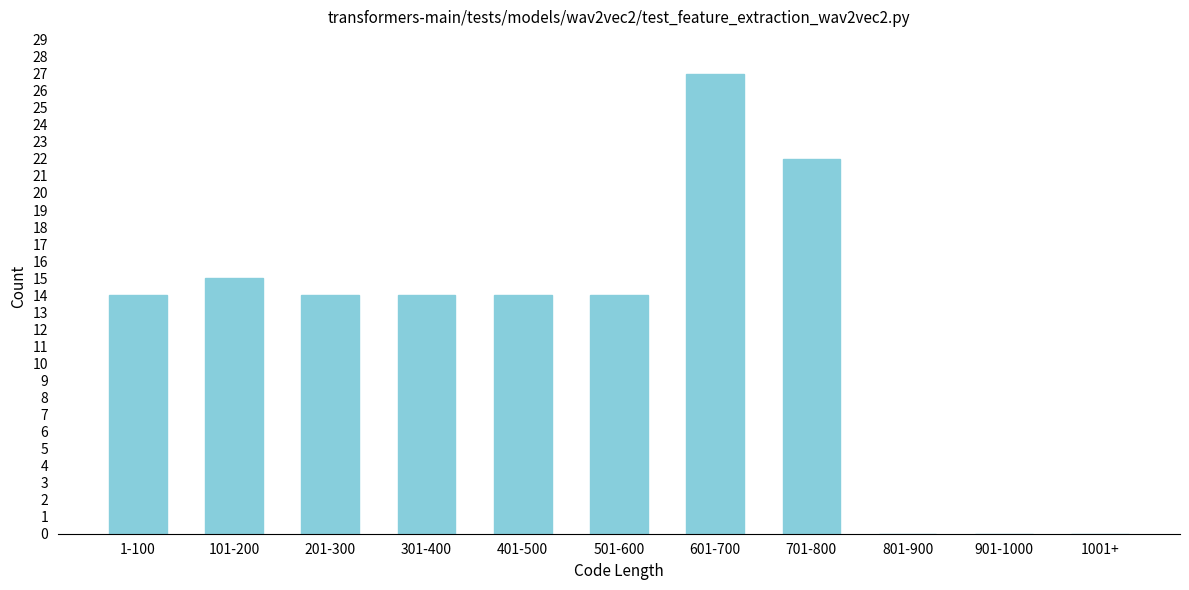

Reading left to right, extract all data points from this chart.

1-100=14	101-200=15	201-300=14	301-400=14	401-500=14	501-600=14	601-700=27	701-800=22	801-900=0	901-1000=0	1001+=0